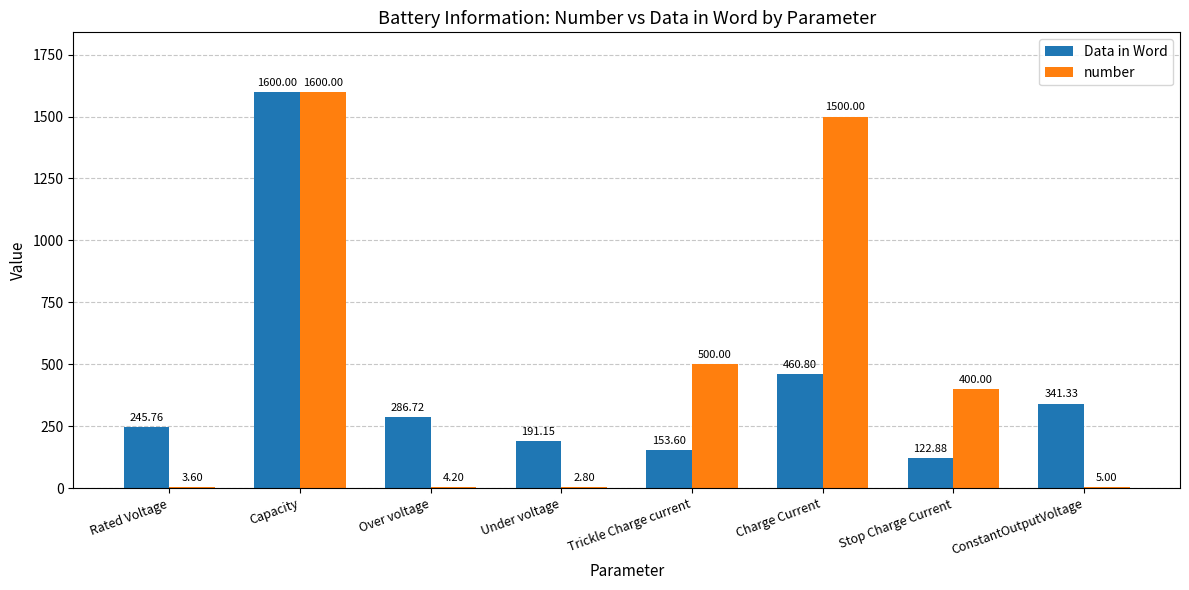

Are the bars grouped side by side (vs. stacked)?

Yes